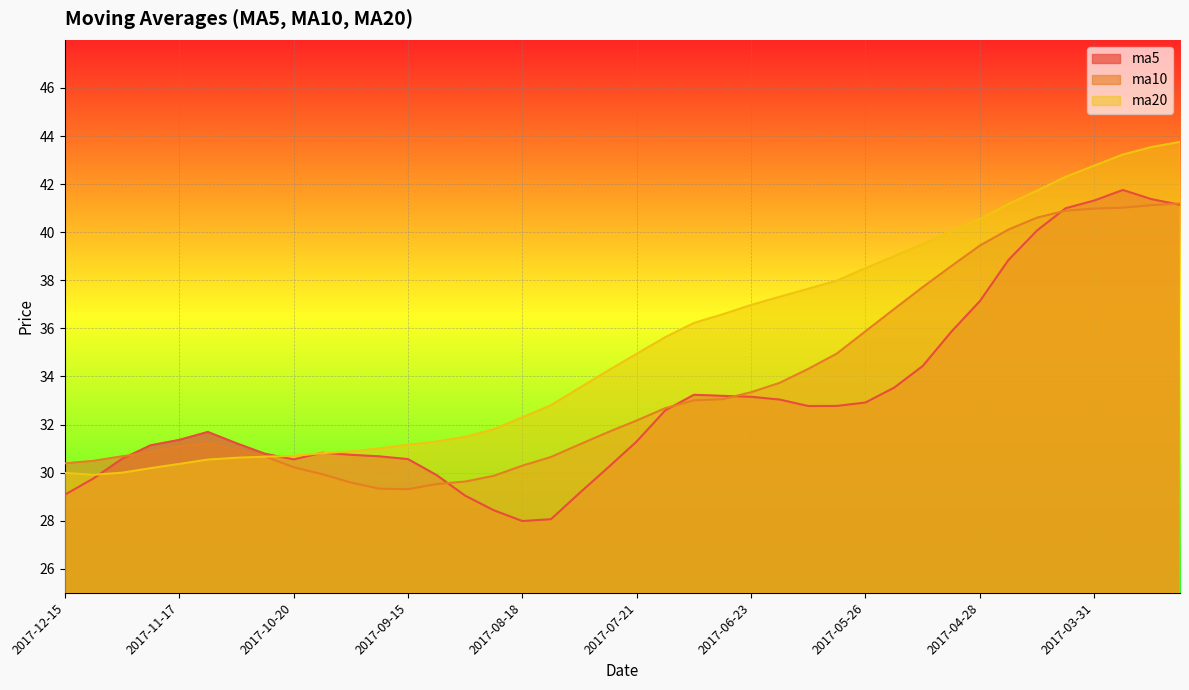

Rank the series by their average value, from highest to lowest.

ma20, ma10, ma5